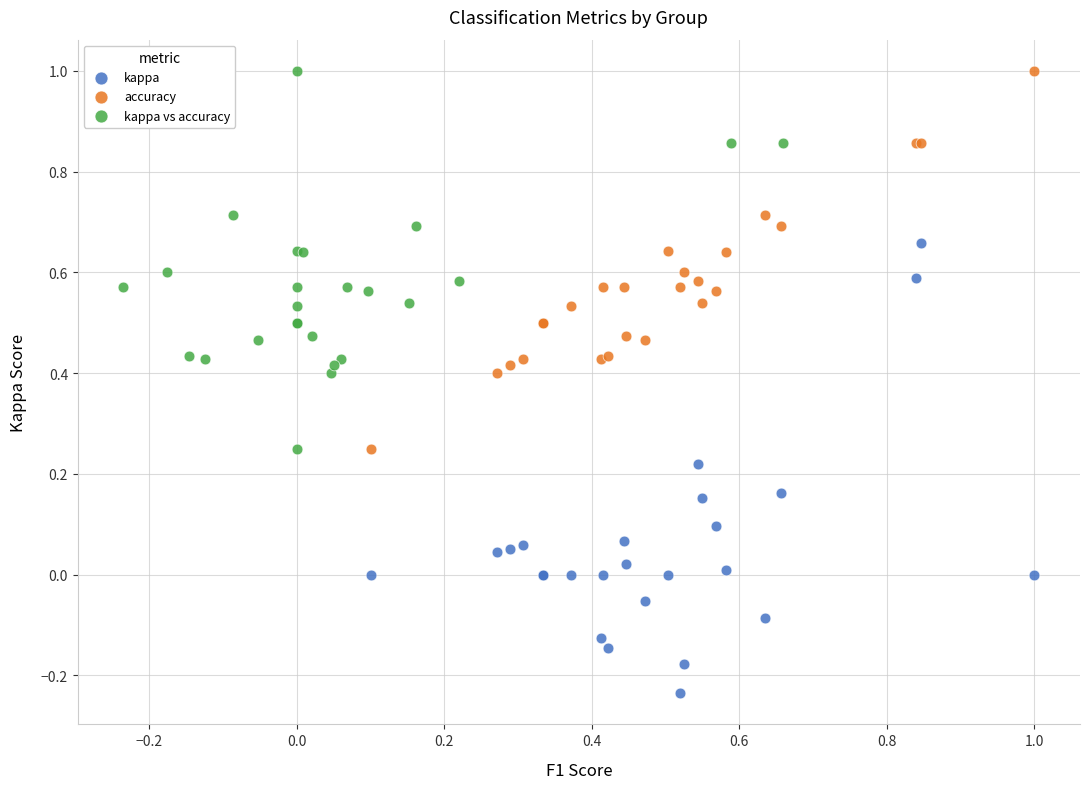

Which series contains the lowest Y value?

kappa